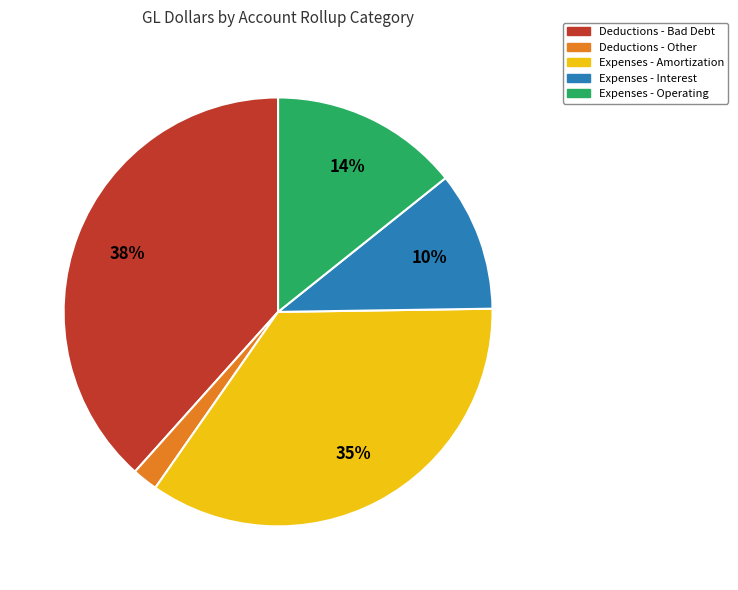

Count the number of slices in the pie.

5